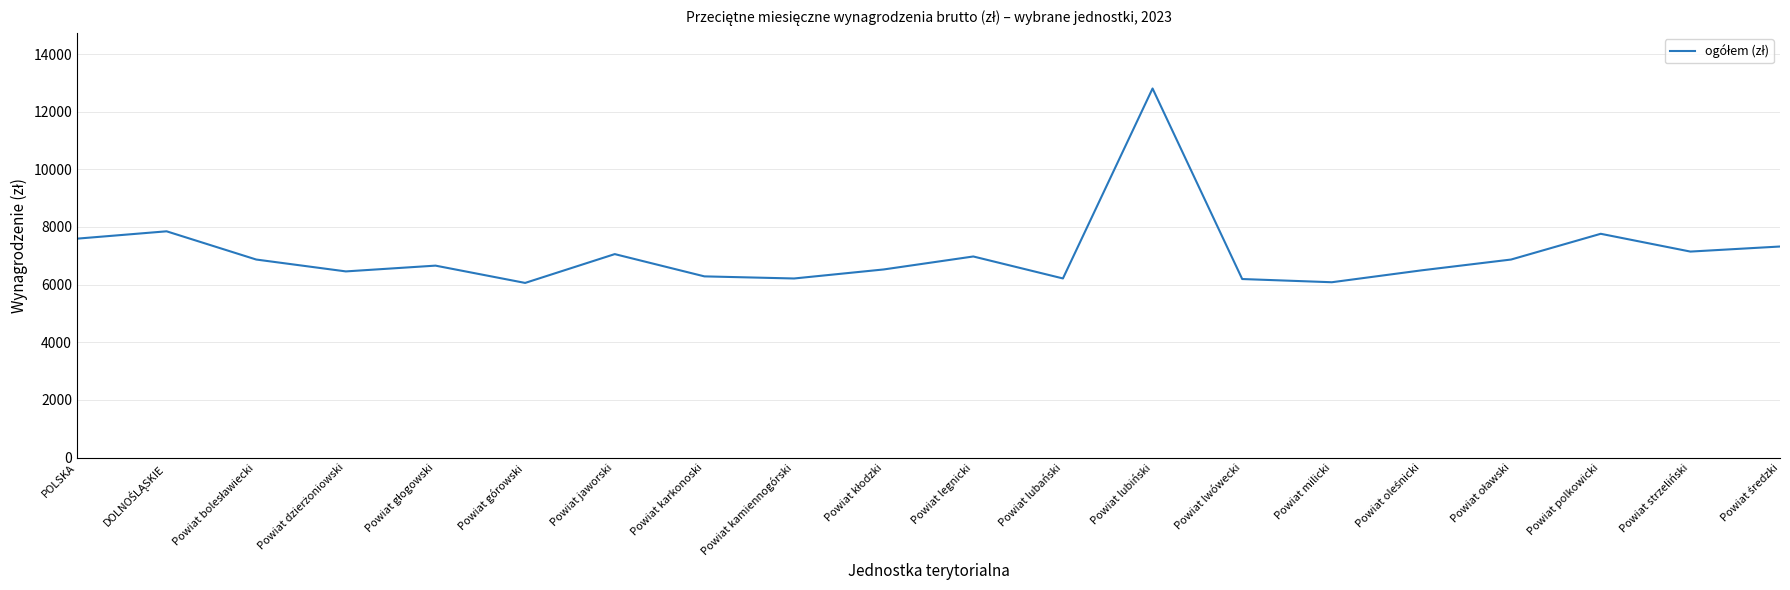

What is the minimum value shown in the chart?

6060.1